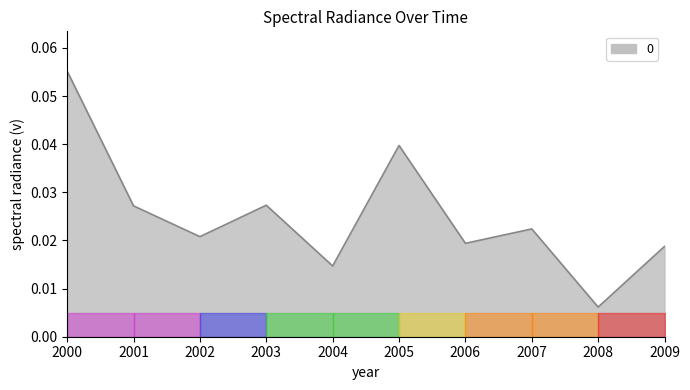

Which label corresponds to the smallest value in the chart?

2008